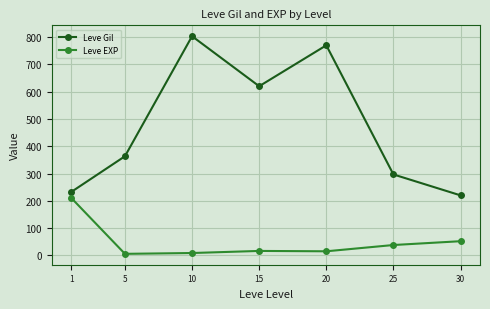

The Leve Gil series shows 620.0 at 15. True or false?

True